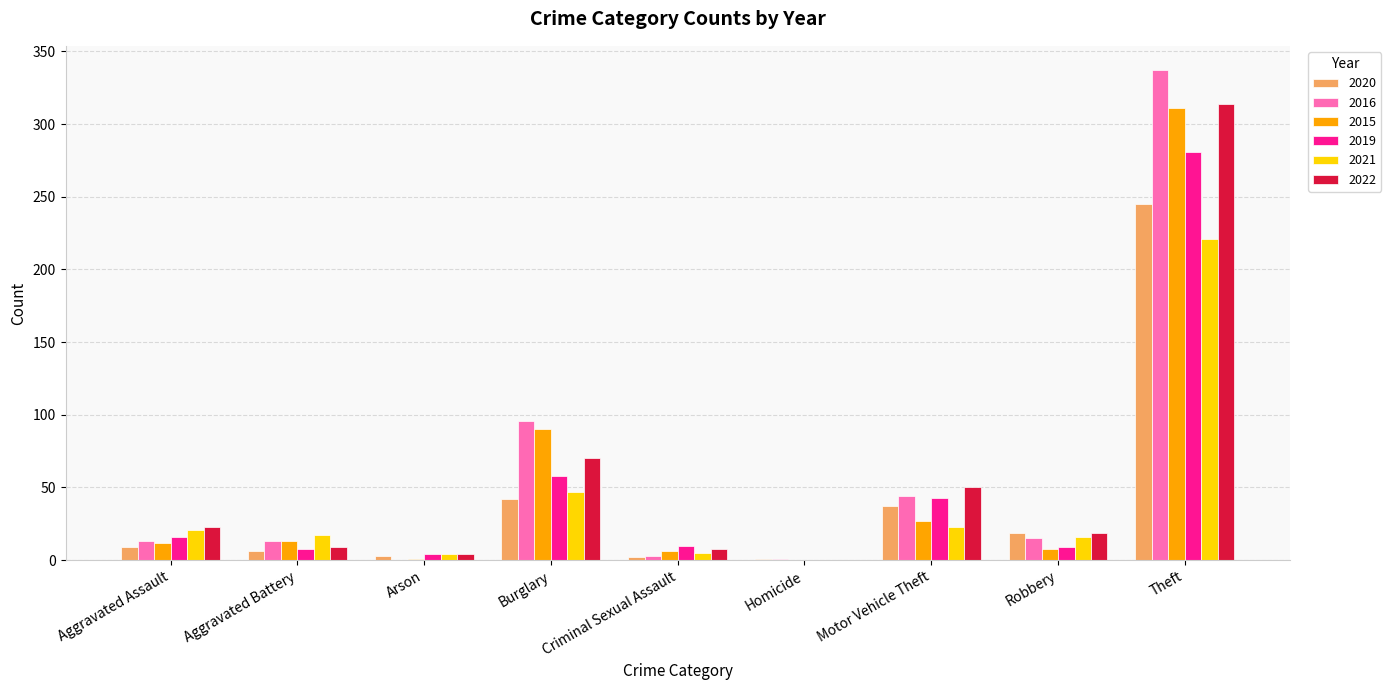

Which category has the highest value in the 2022 series?

Theft